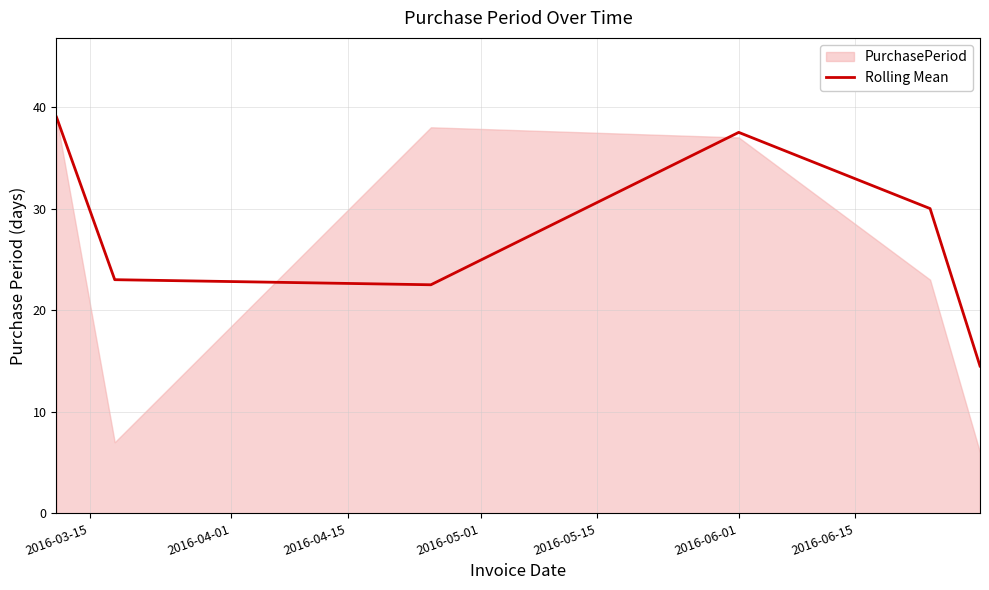

What is the minimum value for Rolling Mean?

14.5